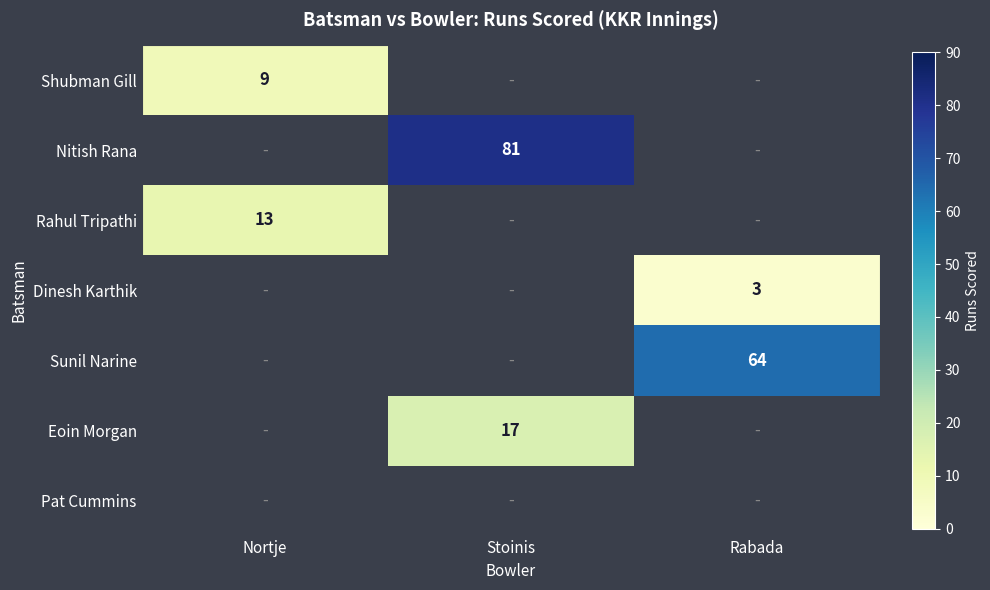

How many distinct data groups are displayed?

7